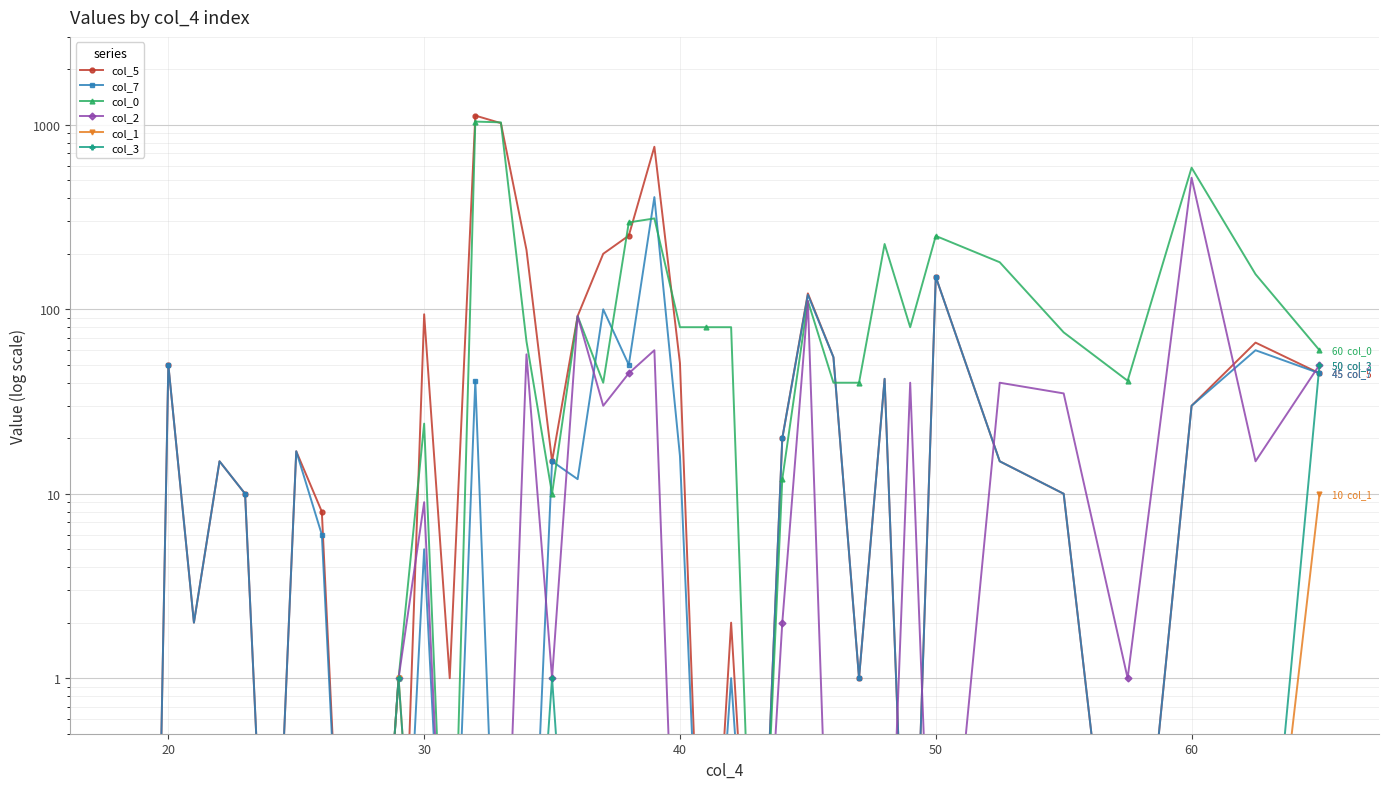

Reading left to right, extract all data points from this chart.

col_5: 0.0	0.0	0.0	50.0	2.0	15.0	10.0	0.0	17.0	8.0	0.0	0.0	0.0	94.0	1.0	1123.0	1022.0	210.0	15.0	92.0	200.0	251.0	761.0	51.0	0.0	2.0	0.0	20.0	122.0	55.0	1.0	42.0	0.0	150.0	15.0	10.0	0.0	30.0	66.0	45.0
col_7: 0.0	0.0	0.0	50.0	2.0	15.0	10.0	0.0	17.0	6.0	0.0	0.0	0.0	5.0	0.0	41.0	0.0	0.0	15.0	12.0	100.0	50.0	406.0	16.0	0.0	1.0	0.0	20.0	120.0	55.0	1.0	42.0	0.0	150.0	15.0	10.0	0.0	30.0	60.0	45.0
col_0: 0.0	0.0	0.0	0.0	0.0	0.0	0.0	0.0	0.0	0.0	0.0	0.0	1.0	24.0	0.0	1042.0	1032.0	67.0	10.0	92.0	40.0	296.0	311.0	80.0	80.0	80.0	0.0	12.0	111.0	40.0	40.0	226.0	80.0	250.0	180.0	75.0	41.0	586.0	155.0	60.0
col_2: 0.0	0.0	0.0	0.0	0.0	0.0	0.0	0.0	0.0	0.0	0.0	0.0	1.0	9.0	0.0	0.0	0.0	57.0	1.0	92.0	30.0	45.0	60.0	0.0	0.0	0.0	0.0	2.0	111.0	0.0	0.0	0.0	40.0	0.0	40.0	35.0	1.0	517.0	15.0	50.0
col_1: 0.0	0.0	0.0	0.0	0.0	0.0	0.0	0.0	0.0	0.0	0.0	0.0	1.0	0.0	0.0	0.0	0.0	0.0	0.0	0.0	0.0	0.0	0.0	0.0	0.0	0.0	0.0	0.0	0.0	0.0	0.0	0.0	0.0	0.0	0.0	0.0	0.0	0.0	0.0	10.0
col_3: 0.0	0.0	0.0	0.0	0.0	0.0	0.0	0.0	0.0	0.0	0.0	0.0	1.0	0.0	0.0	0.0	0.0	0.0	1.0	0.0	0.0	0.0	0.0	0.0	0.0	0.0	0.0	0.0	0.0	0.0	0.0	0.0	0.0	0.0	0.0	0.0	0.0	0.0	0.0	50.0